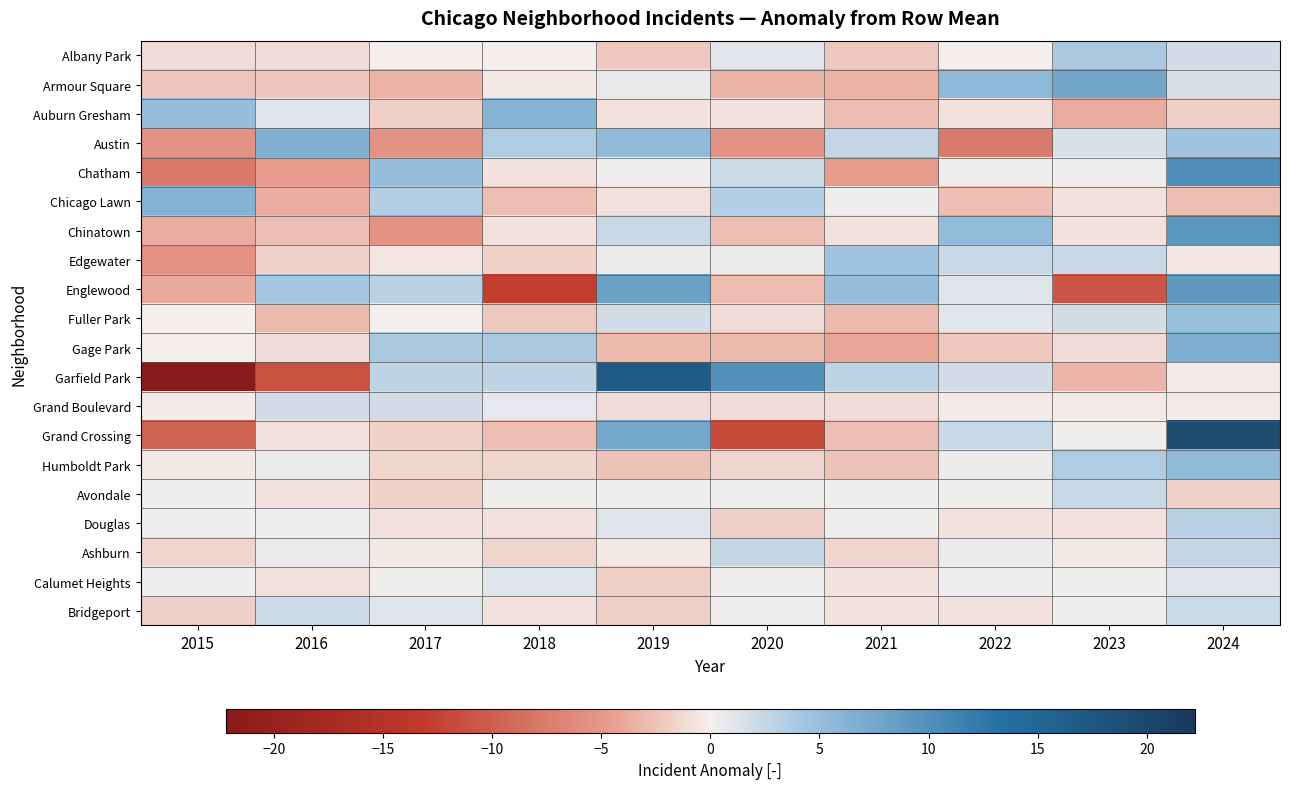

What is the difference between the highest and lowest values at 2016?

17.7